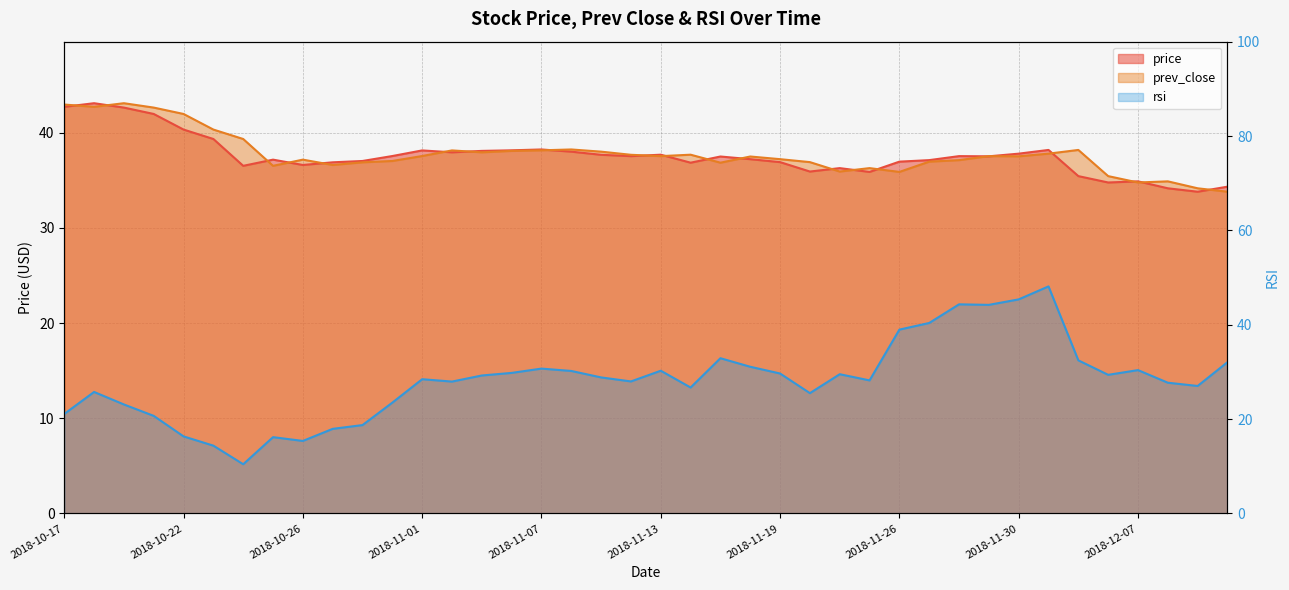

What is the value of the price point at the 7th from the left?

36.5